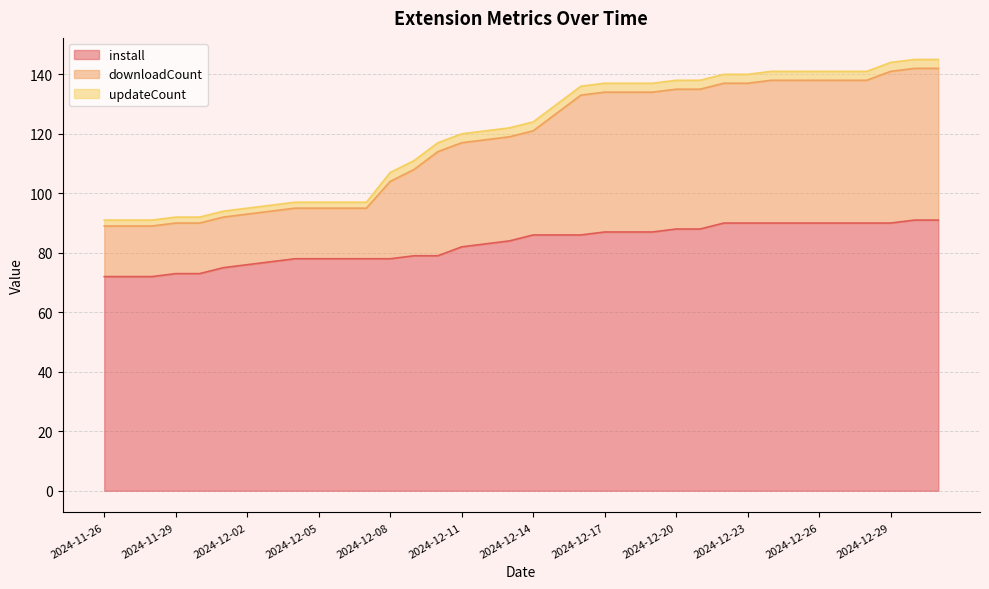

True or false: install has more than 1 points higher than both neighbors.

False